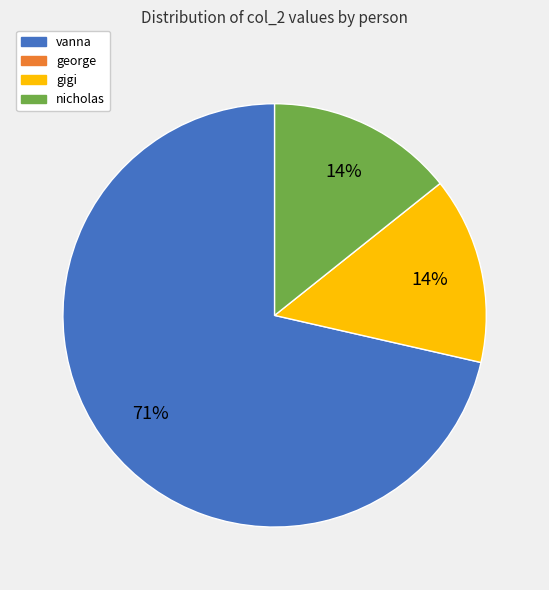

To the nearest percent, what is the average slice percentage?

33%